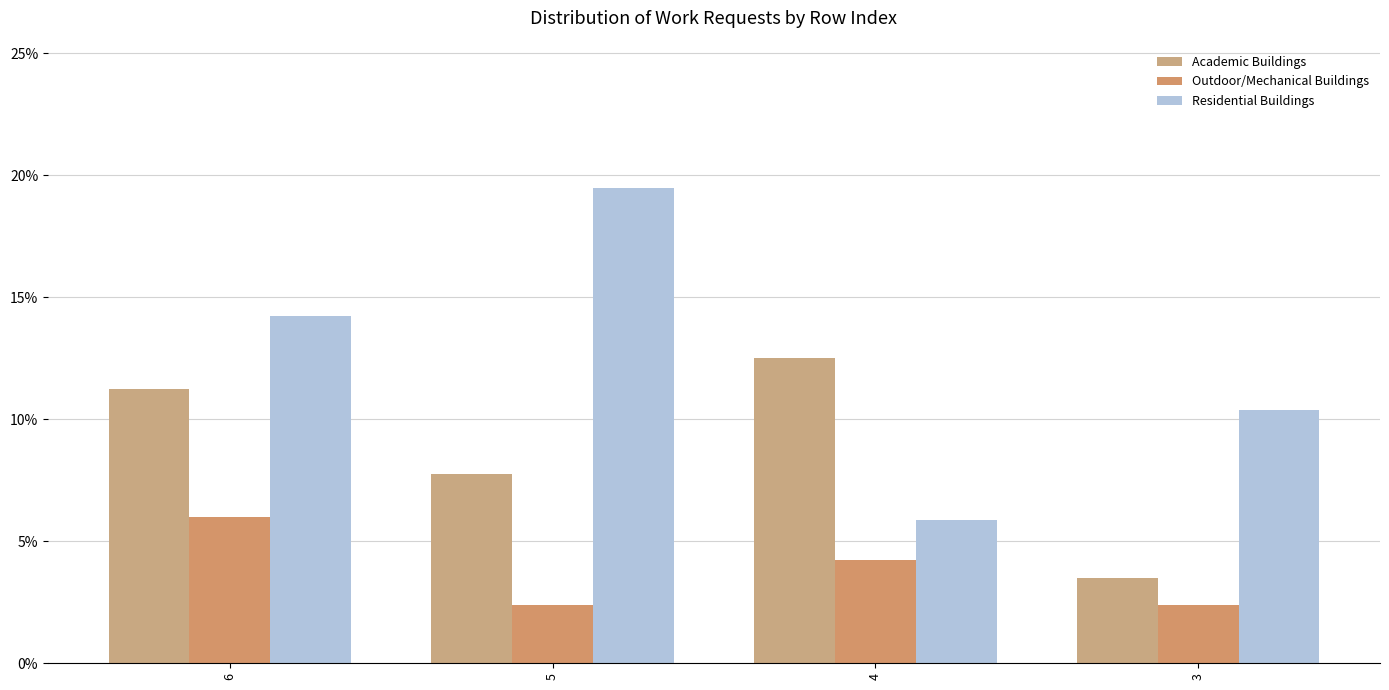

Does the chart contain stacked bars?

No